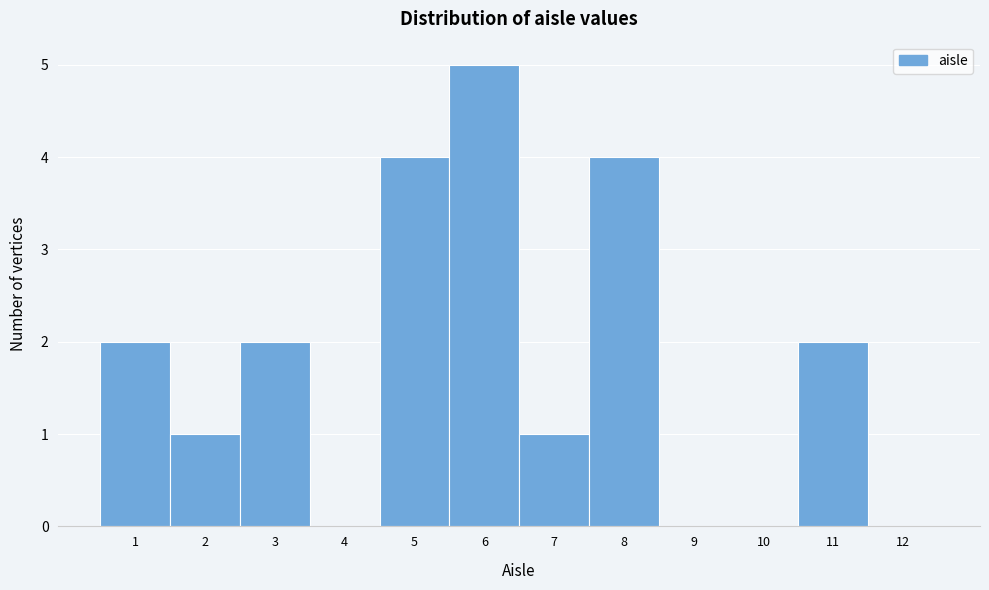

How tall is the bar that spans 2.5 to 3.5 on the x-axis? The values are not printed on the chart, so give them approximately, as read against the axis.

2